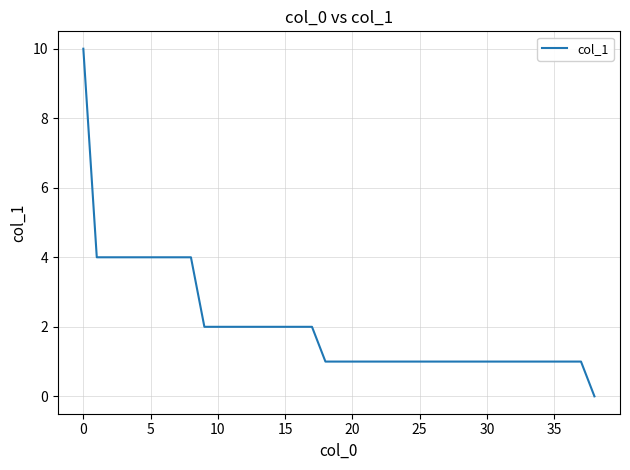

What is the difference between the maximum and minimum values?

10